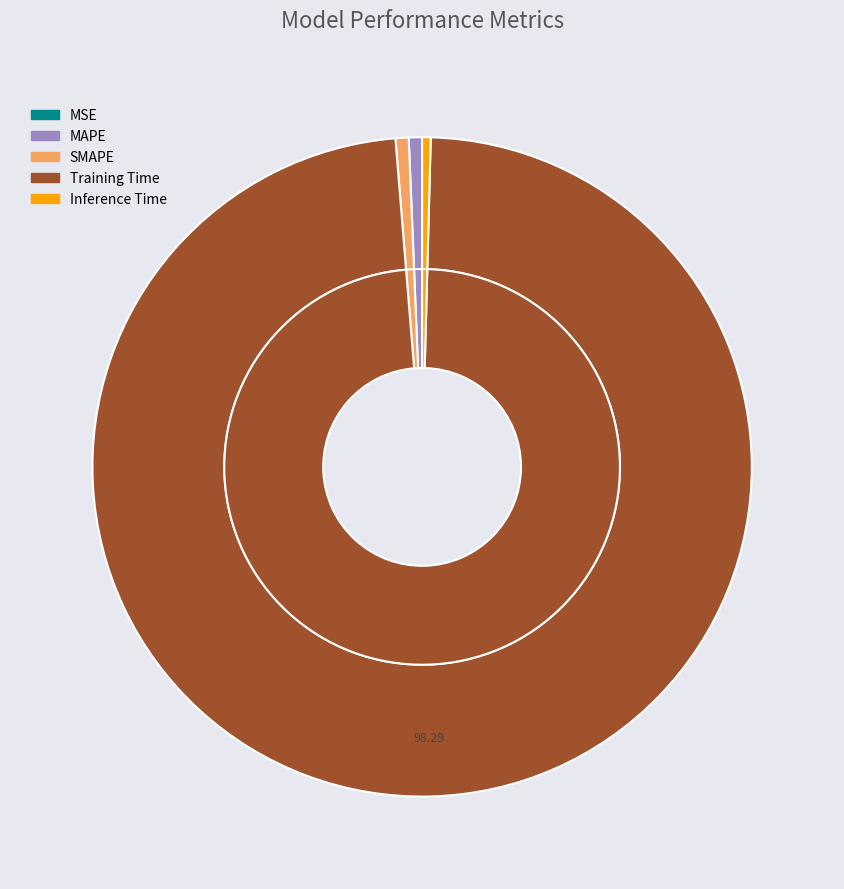

To the nearest percent, what is the difference between the largest and smallest slice percentages?

98%